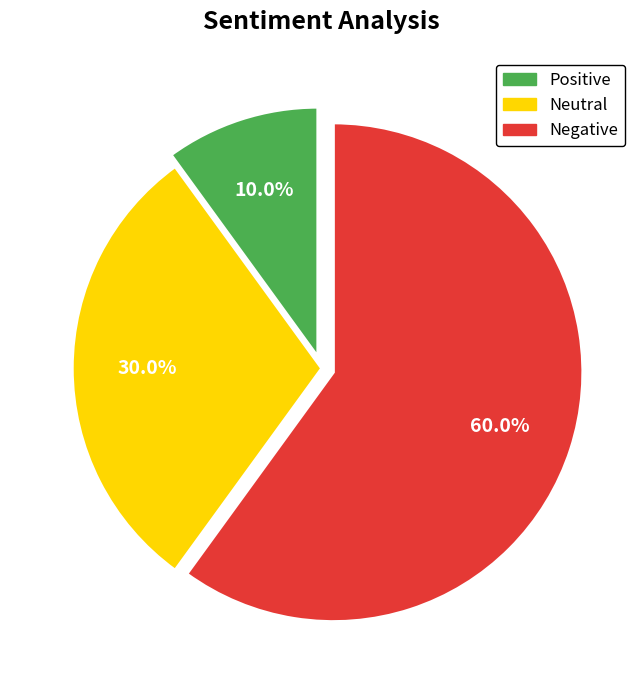

Is there any slice that represents more than half of the pie?

Yes